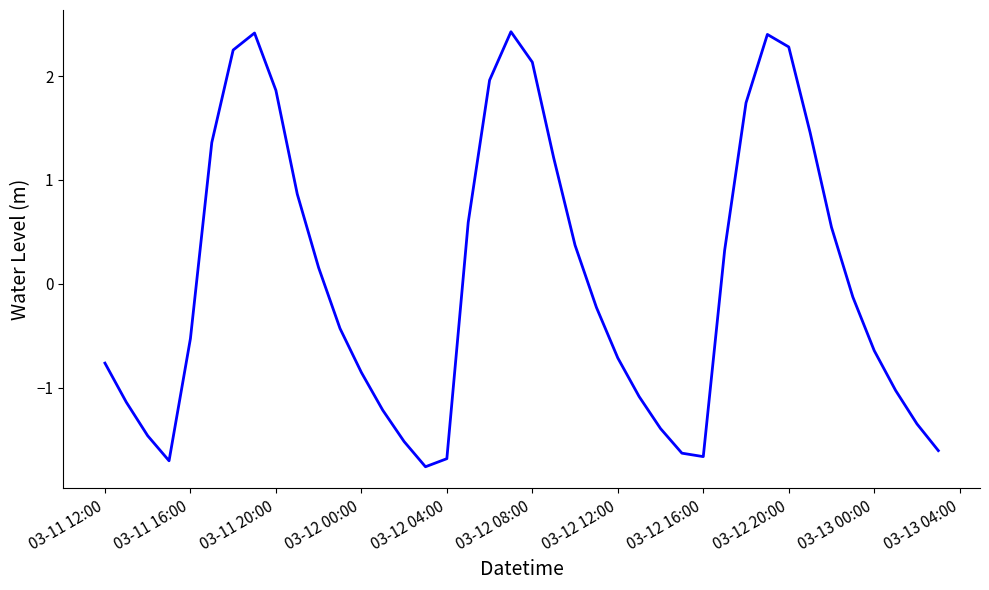

What is the difference between the maximum and minimum values?

4.2